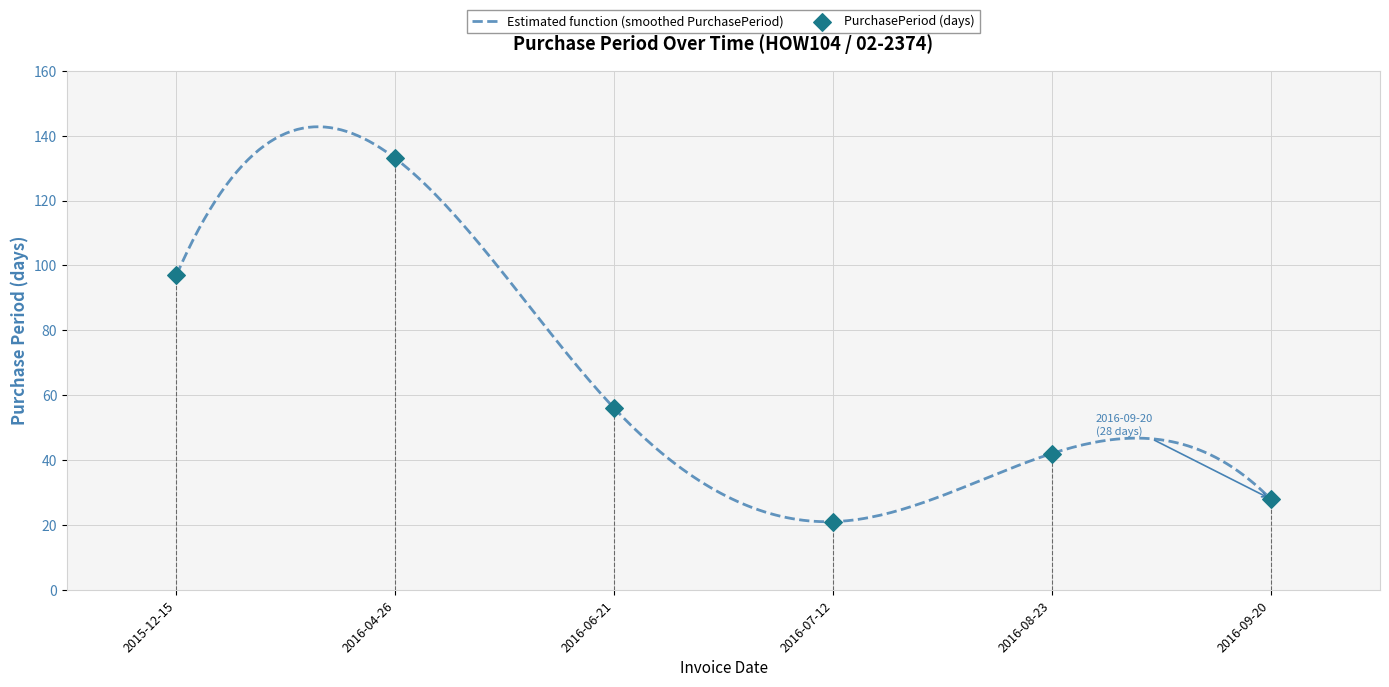

What is the ratio of the value at 2016-06-21 to the value at 2016-09-20?

2.0